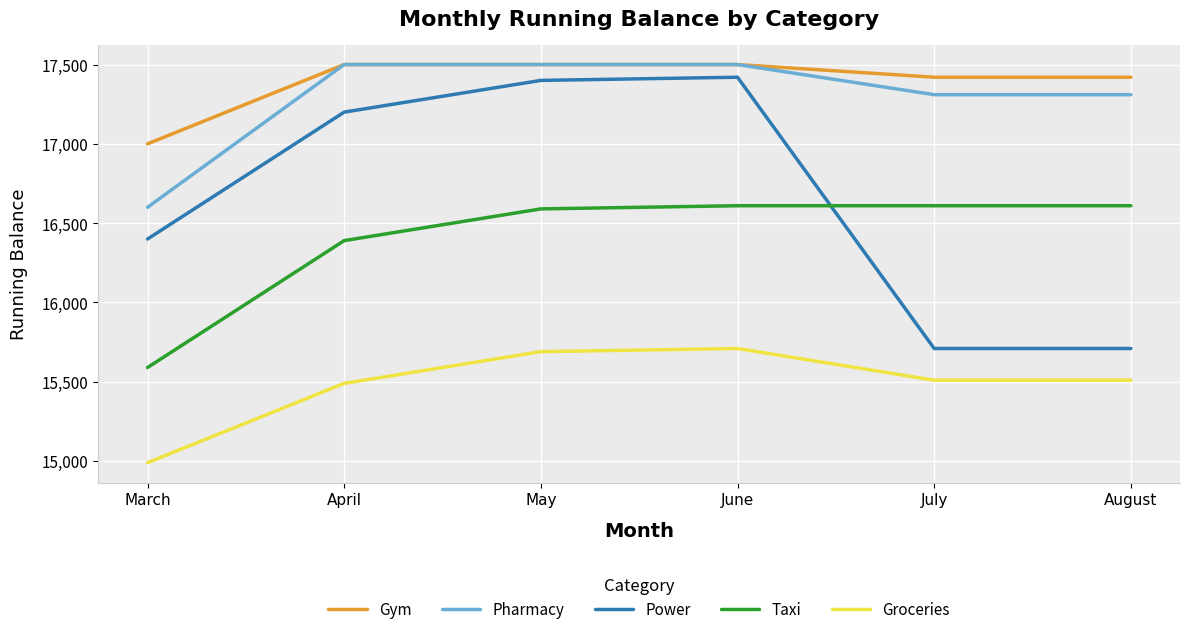

What is the total value across all series at May?

84680